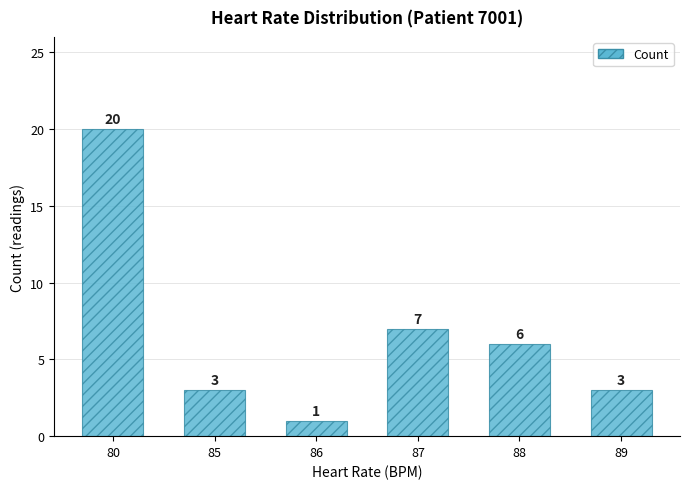

Which label corresponds to the smallest value in the chart?

86